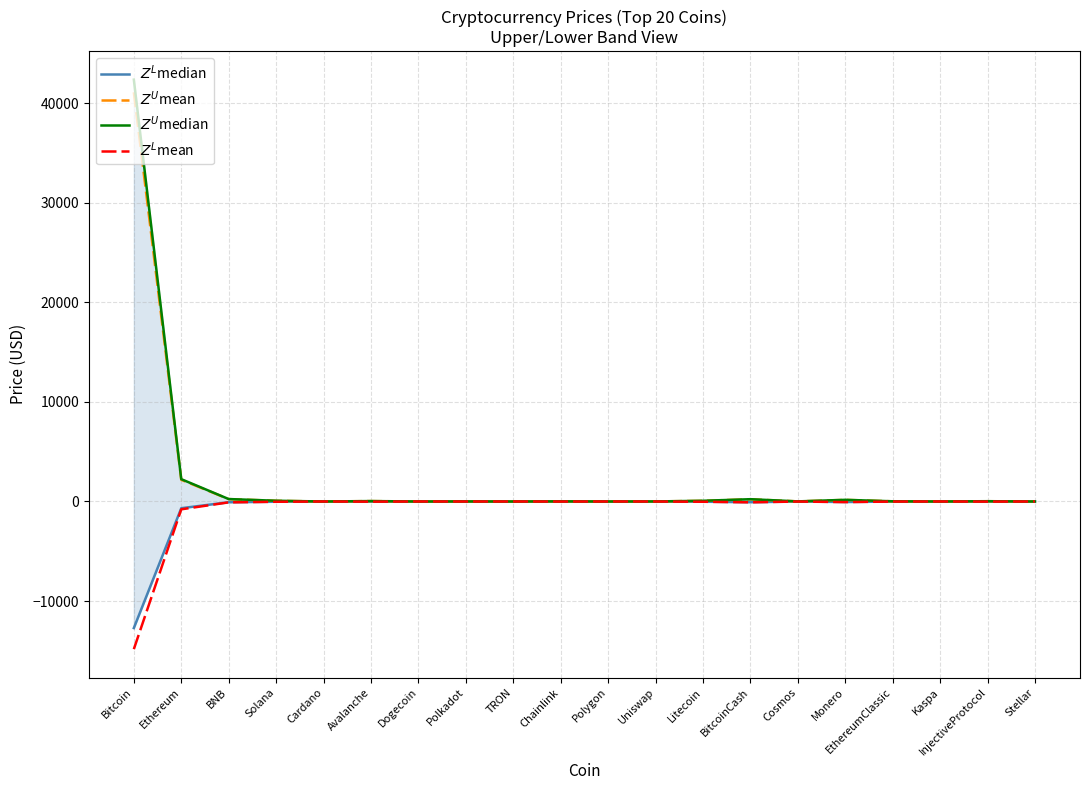

True or false: $Z^U$mean and $Z^L$mean intersect in this chart.

False